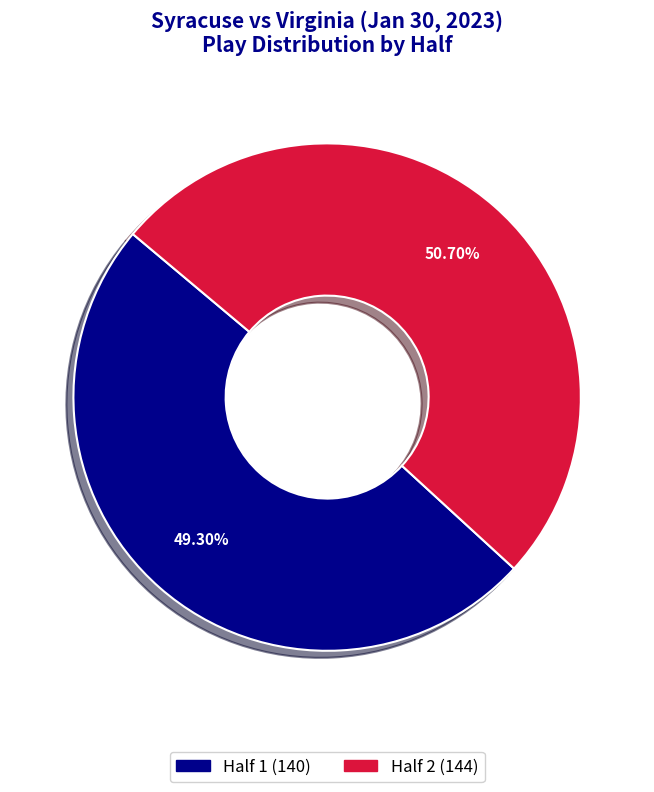

Which slice is the largest?

Half 2